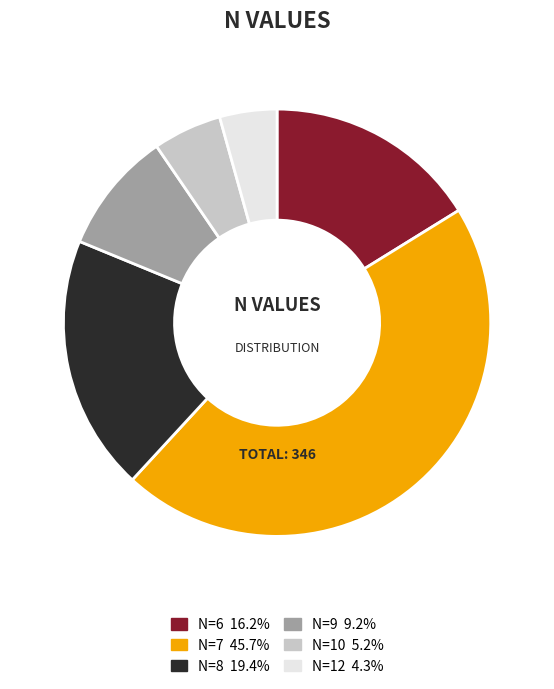

Rank the categories by value from lowest to highest.

N=12, N=10, N=9, N=6, N=8, N=7